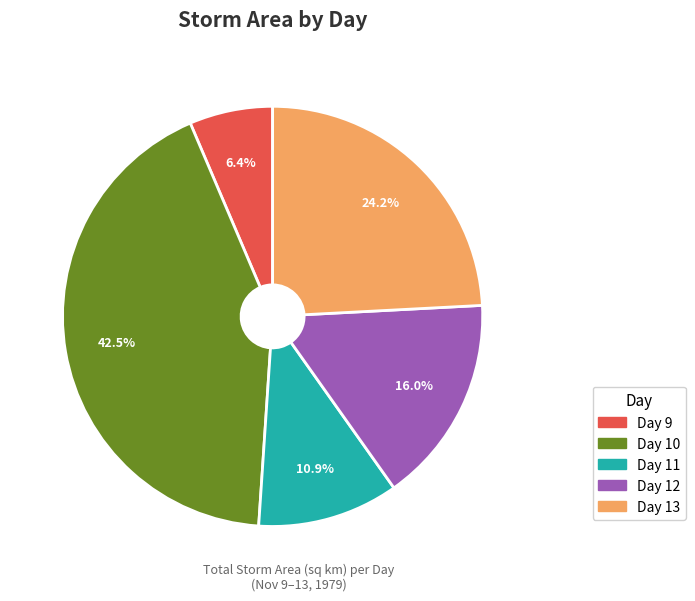

Is there any slice that represents more than half of the pie?

No